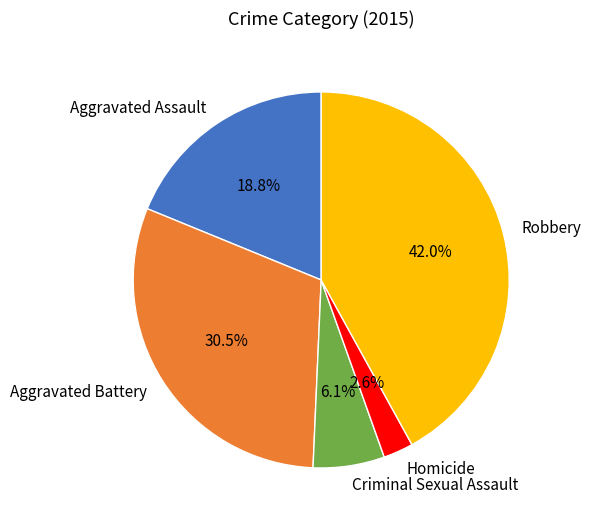

Rank the categories by value from highest to lowest.

Robbery, Aggravated Battery, Aggravated Assault, Criminal Sexual Assault, Homicide